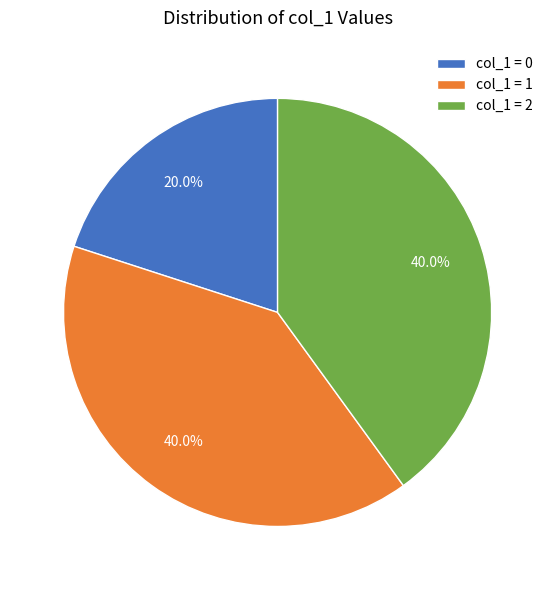

Which slice is the smallest?

col_1 = 0